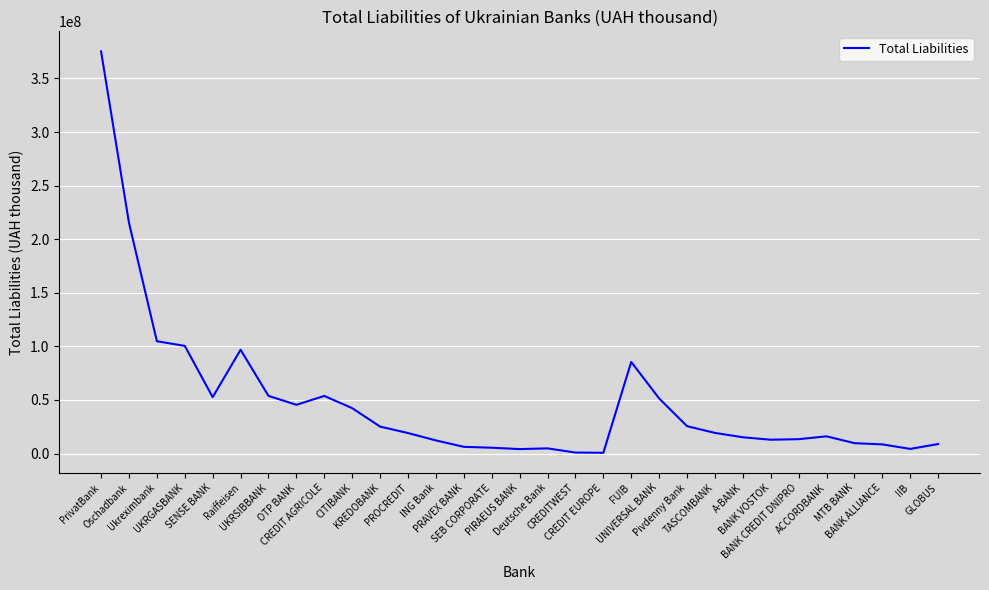

What is the change in value from SENSE BANK to CREDIT EUROPE?

-51915098.1